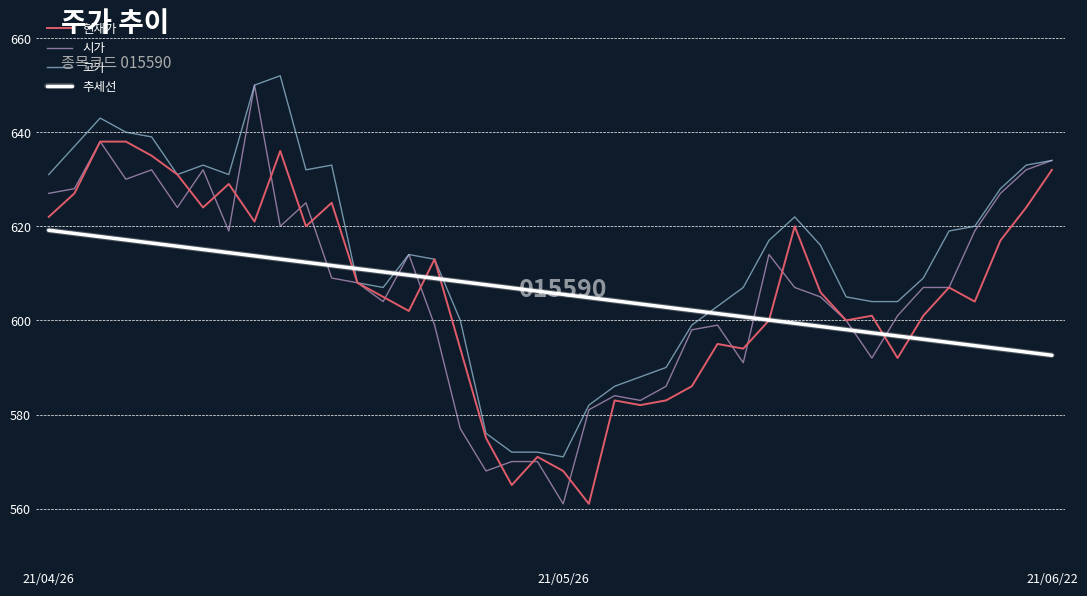

List the series in order of their peak value, lowest first.

추세선, 현재가, 시가, 고가